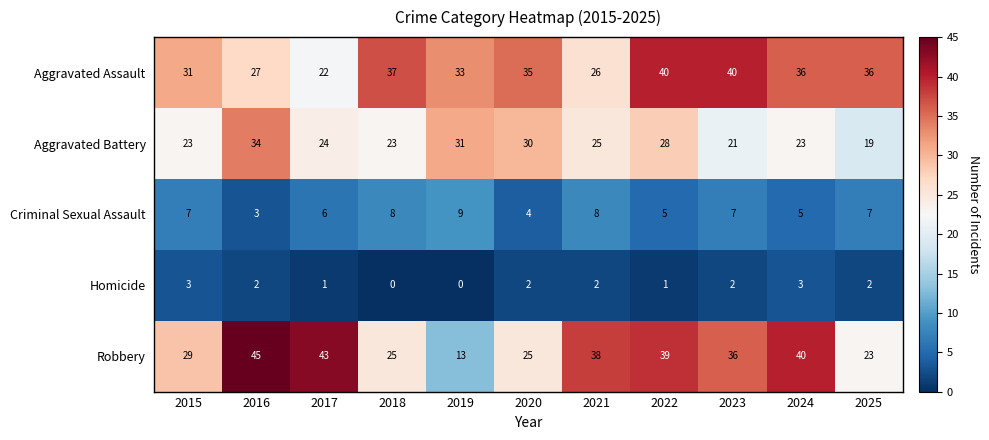

How many values in the Criminal Sexual Assault series are below 7?

5